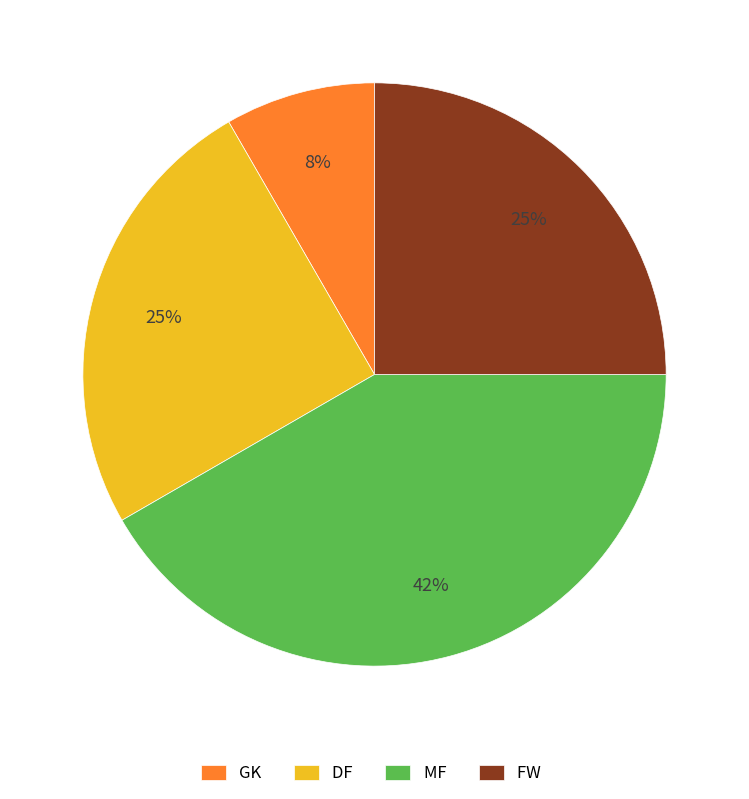

What percentage is the DF slice, to the nearest percent?

25%